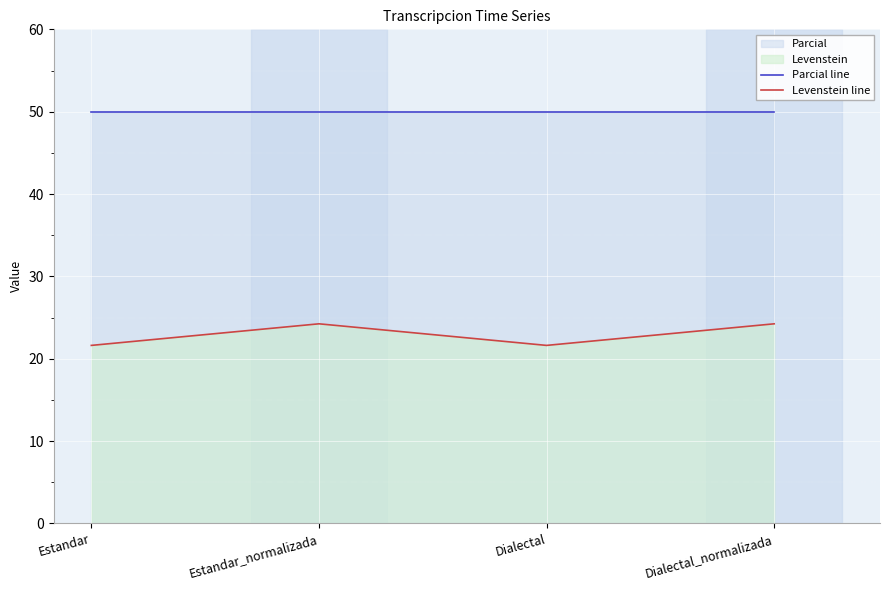

What is the minimum value shown in the chart?

21.6